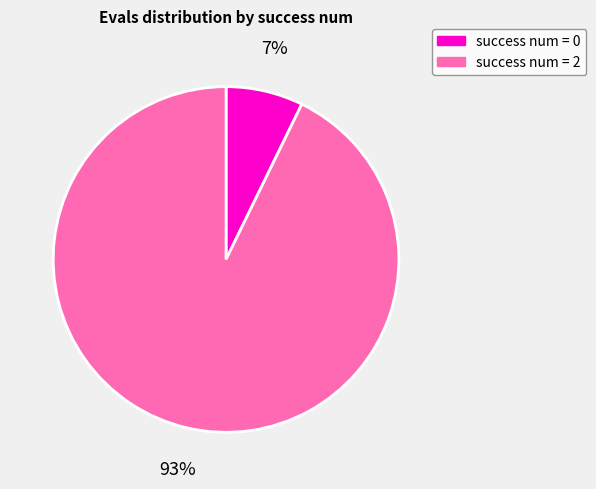

Rank the categories by value from highest to lowest.

success num = 2, success num = 0